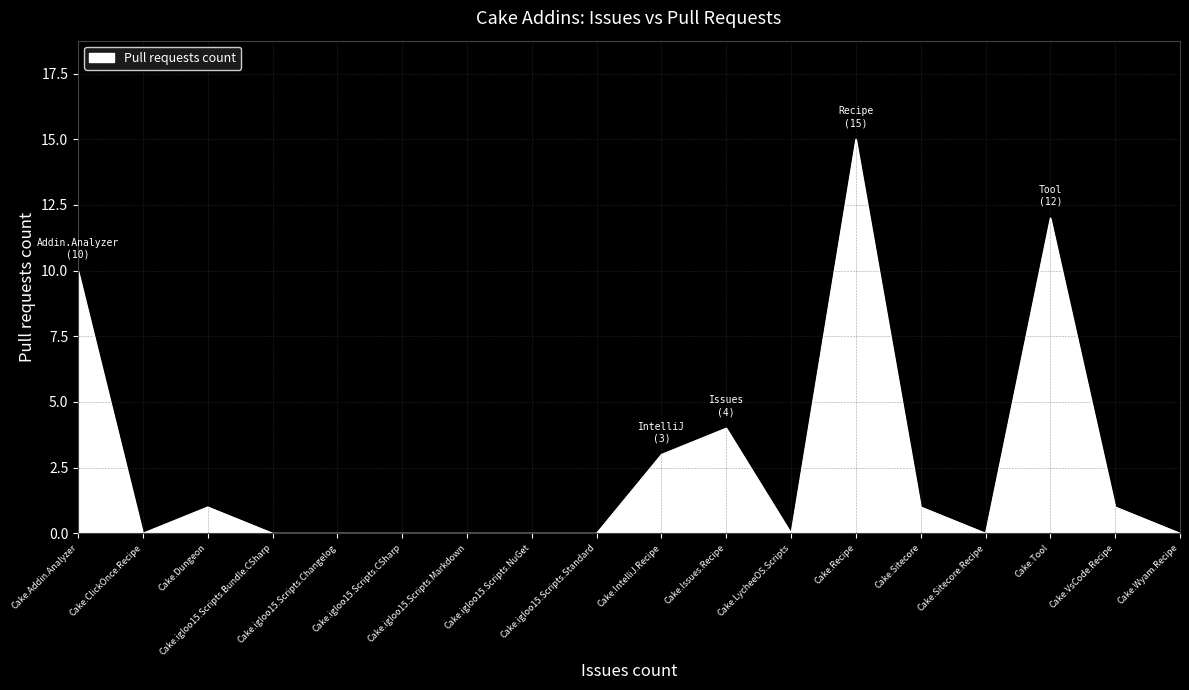

What is the difference between the maximum and minimum values?

15